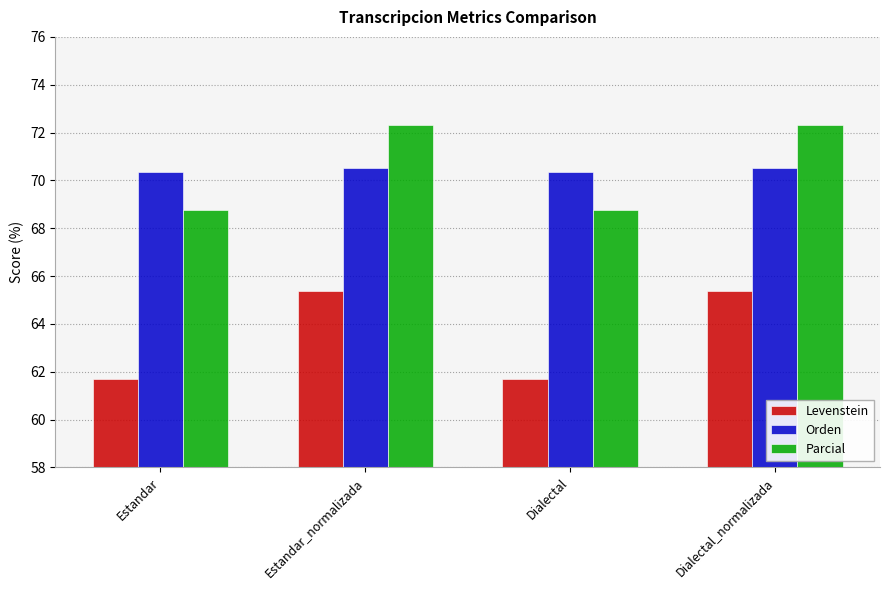

How many groups of bars are there?

4